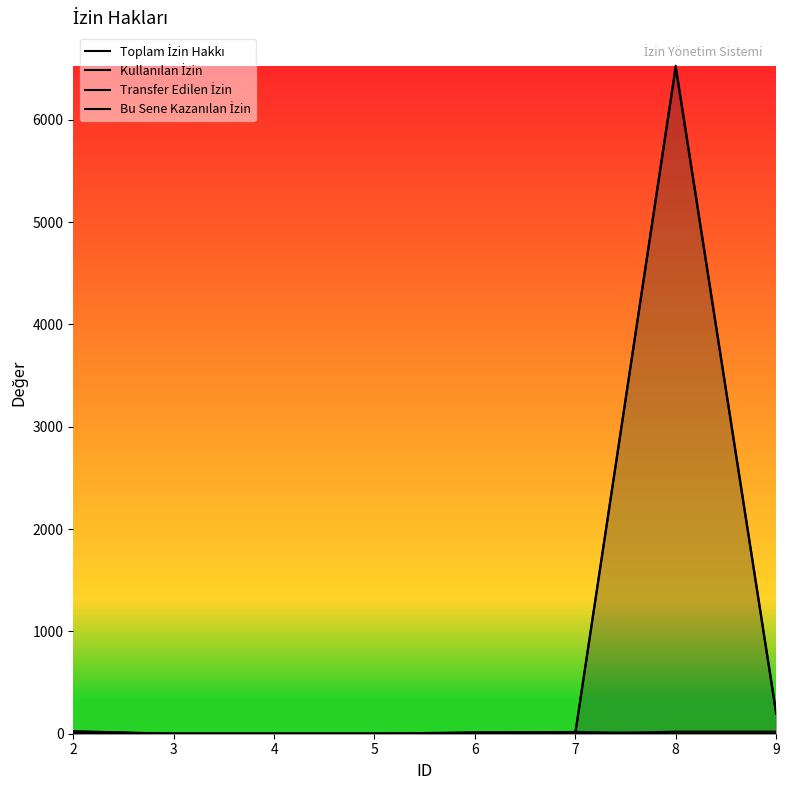

Where do Transfer Edilen İzin and Kullanılan İzin first cross each other?

7 and 8